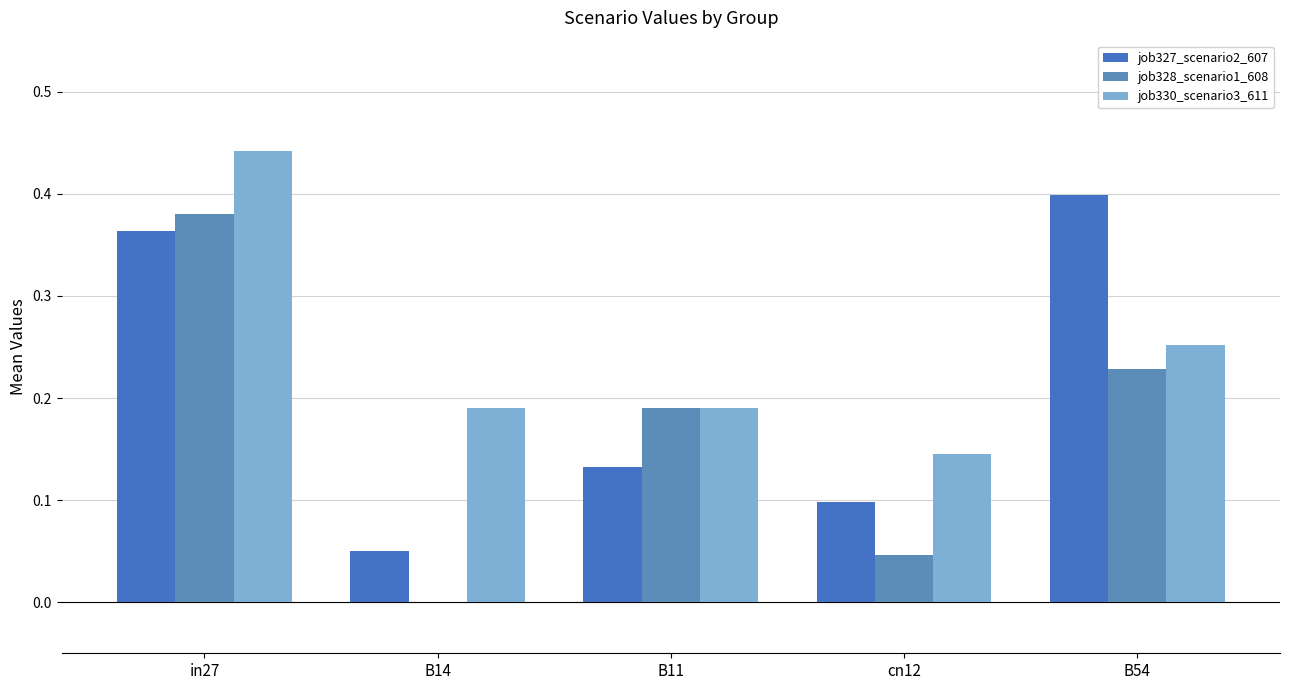

True or false: job327_scenario2_607 has a value of 0.0 at B14.

False